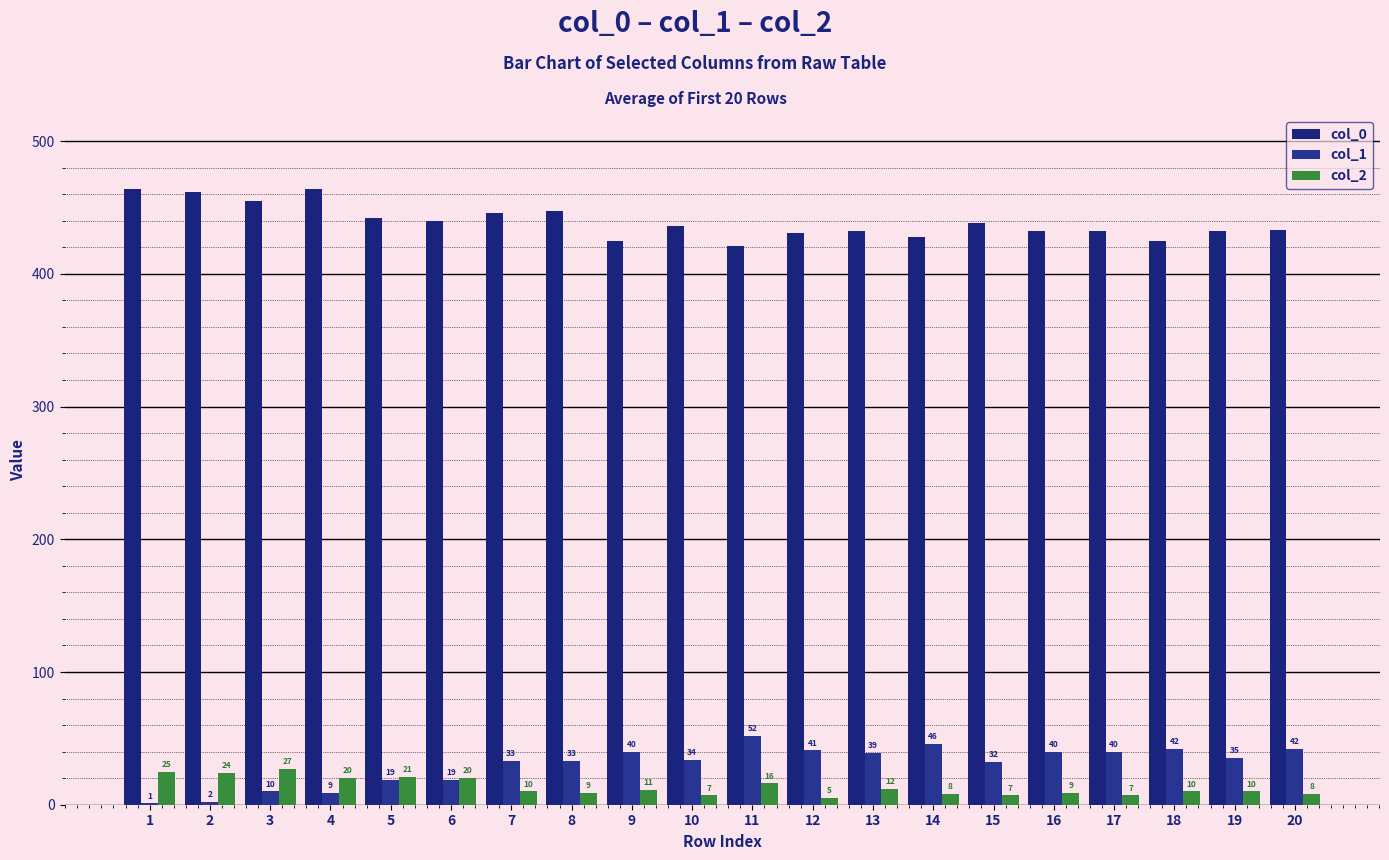

Which category has the lowest value across all series?

1